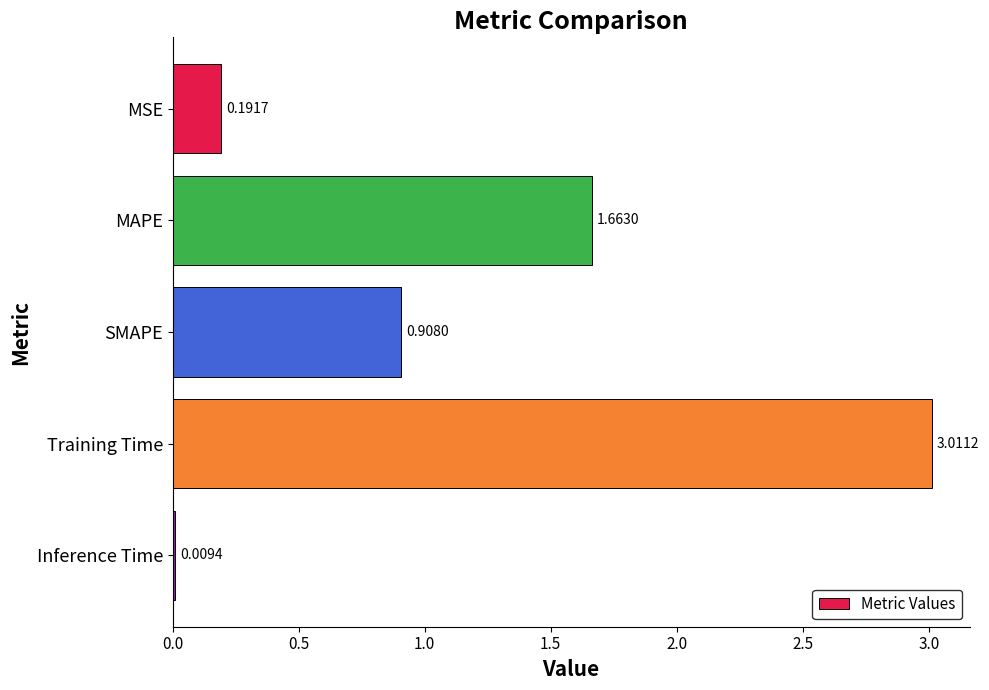

Where is the data nearest to the value 1?

SMAPE